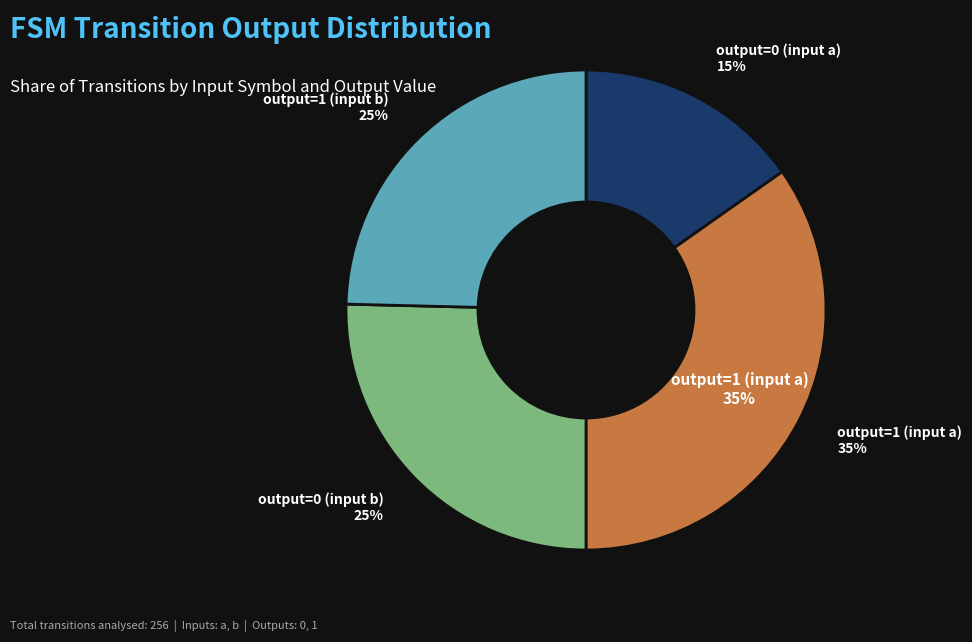

What is the largest slice in the pie chart?

output=1 (input a)